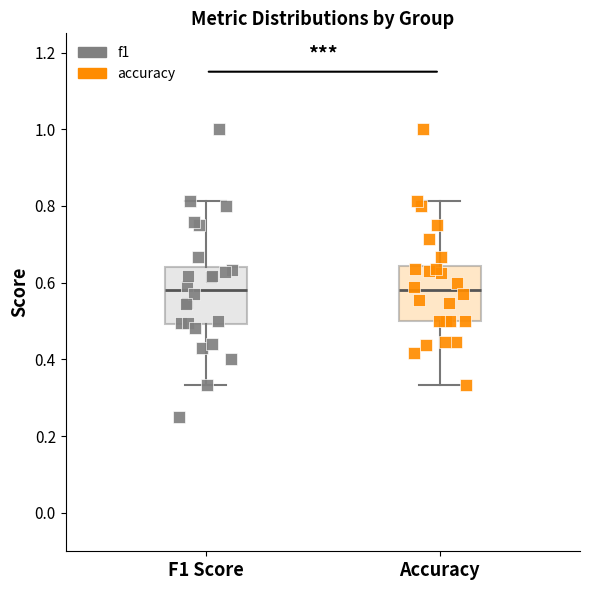

Reading left to right, read every box against the y-axis: the position of its median line, the range the box covers, and the ends of its whiskers. The values are not printed on the chart, so give them approximately, as read against the axis.

F1 Score: median 0.58, box 0.50 to 0.64, whiskers 0.34 to 0.82
Accuracy: median 0.58, box 0.50 to 0.64, whiskers 0.34 to 0.82